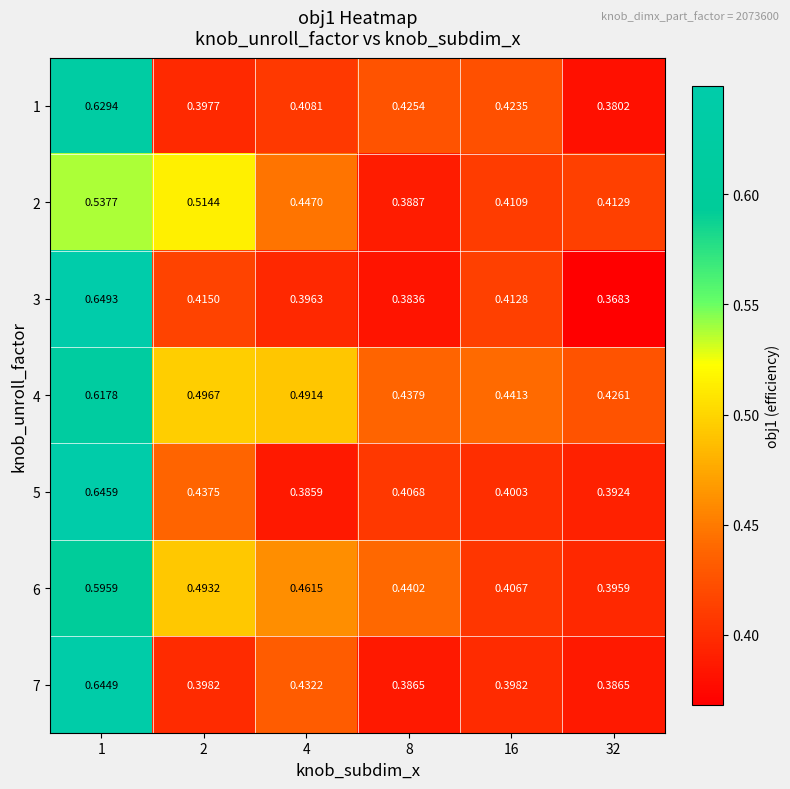

Is the value of 3 at 32 greater than the value of 6 at 4?

No